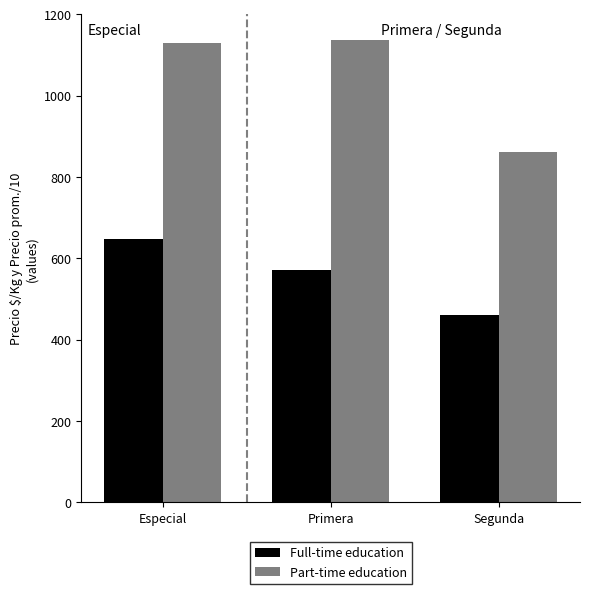

Rank the series by their maximum value, from lowest to highest.

Full-time education, Part-time education